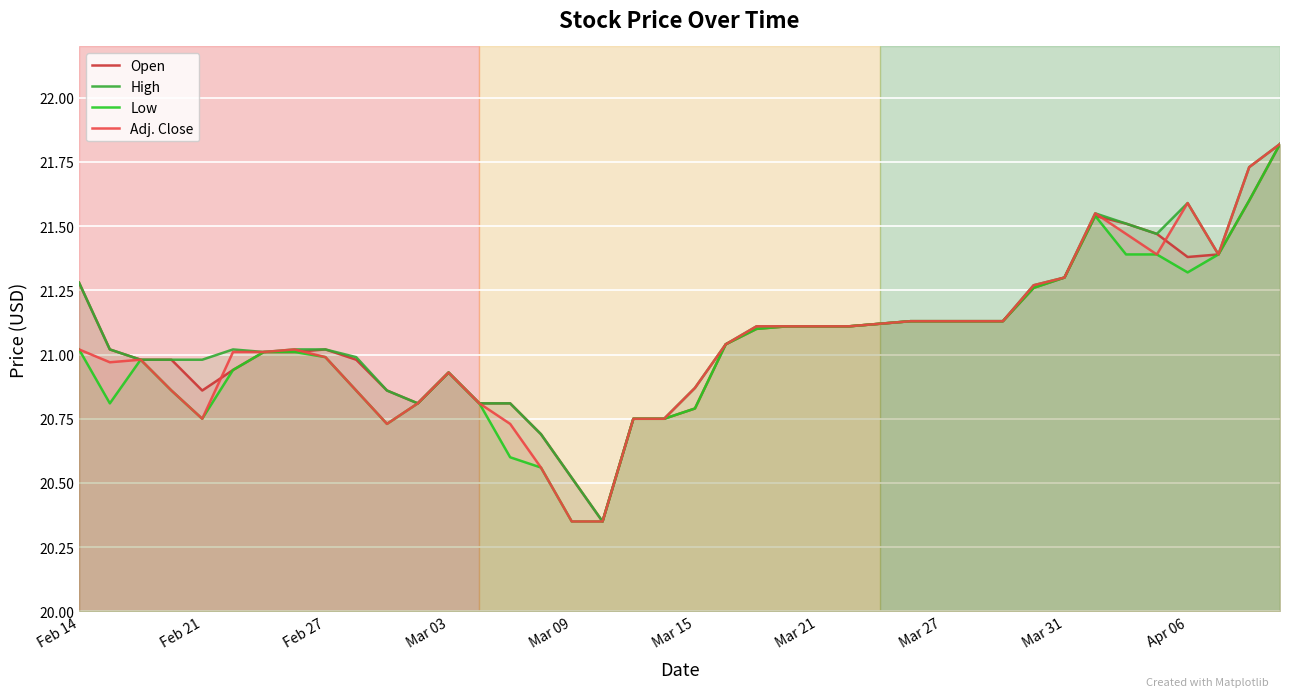

At how many categories does at least one series exceed 21?

25